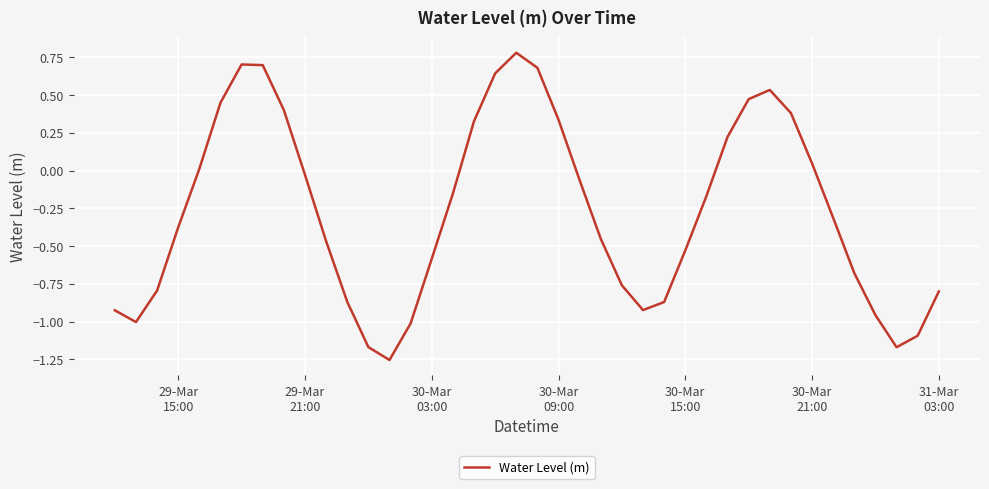

What is the difference between the maximum and minimum values?

2.0